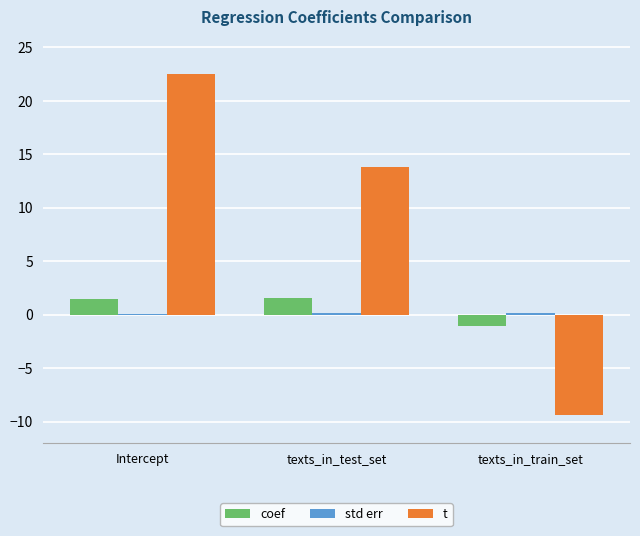

What is the sum of the t values at texts_in_train_set and texts_in_test_set?

4.4